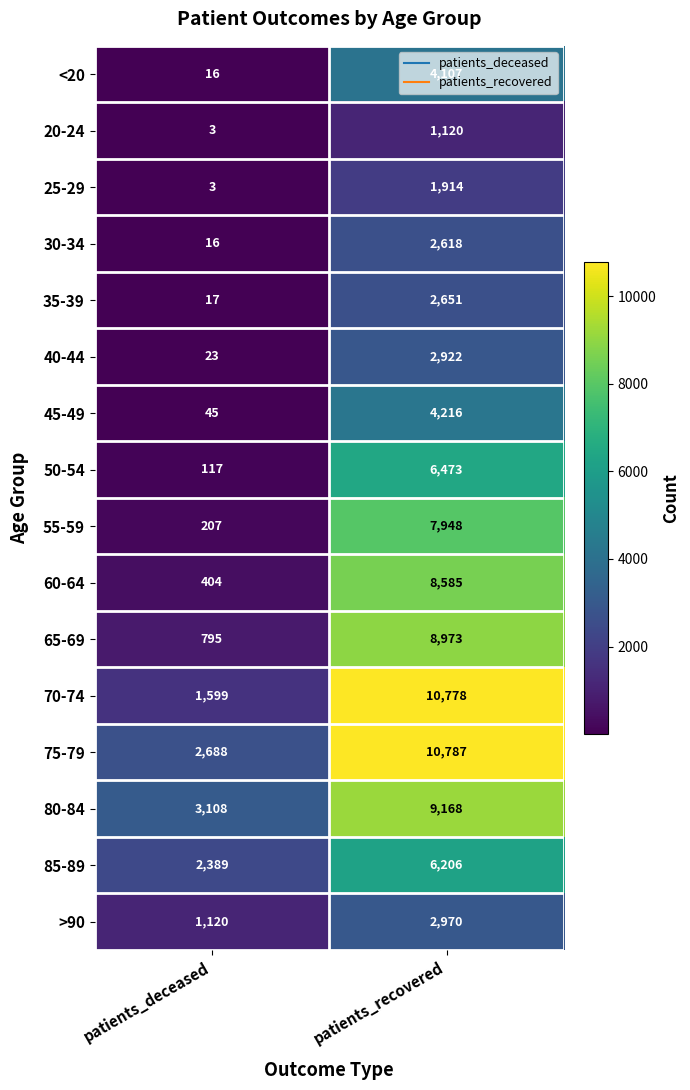

At how many categories does at least one series exceed 419?

2